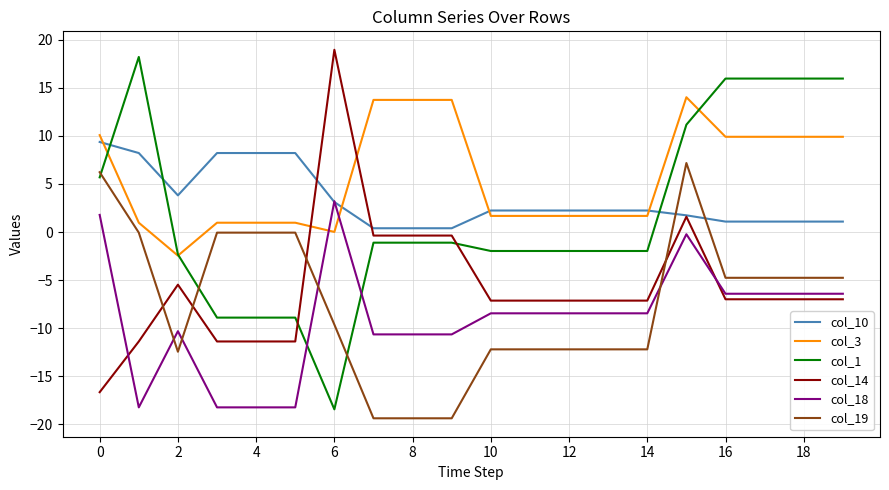

What is the greatest value displayed?

19.0